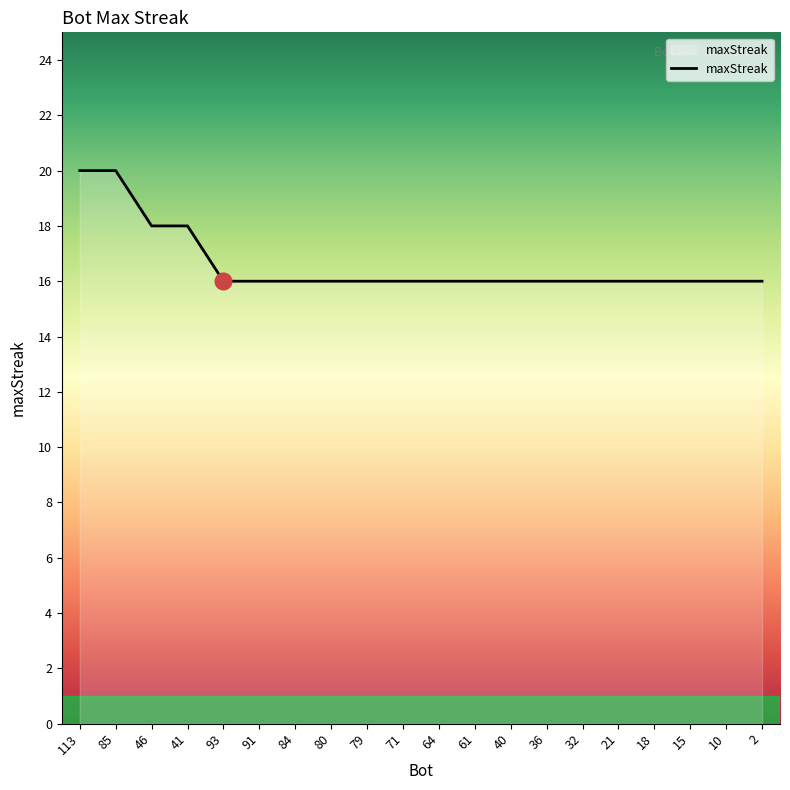

What is the maximum value shown in the chart?

20